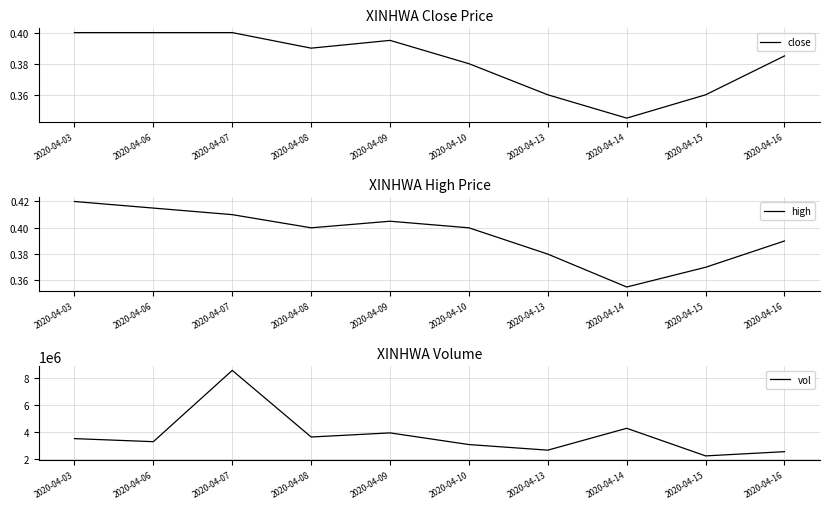

Reading left to right, what are all the values shown in this chart?

close: 0.4	0.4	0.4	0.4	0.4	0.4	0.4	0.3	0.4	0.4
high: 0.4	0.4	0.4	0.4	0.4	0.4	0.4	0.4	0.4	0.4
vol: 3511700.0	3286100.0	8546700.0	3631200.0	3934600.0	3073600.0	2660800.0	4274200.0	2237200.0	2548900.0